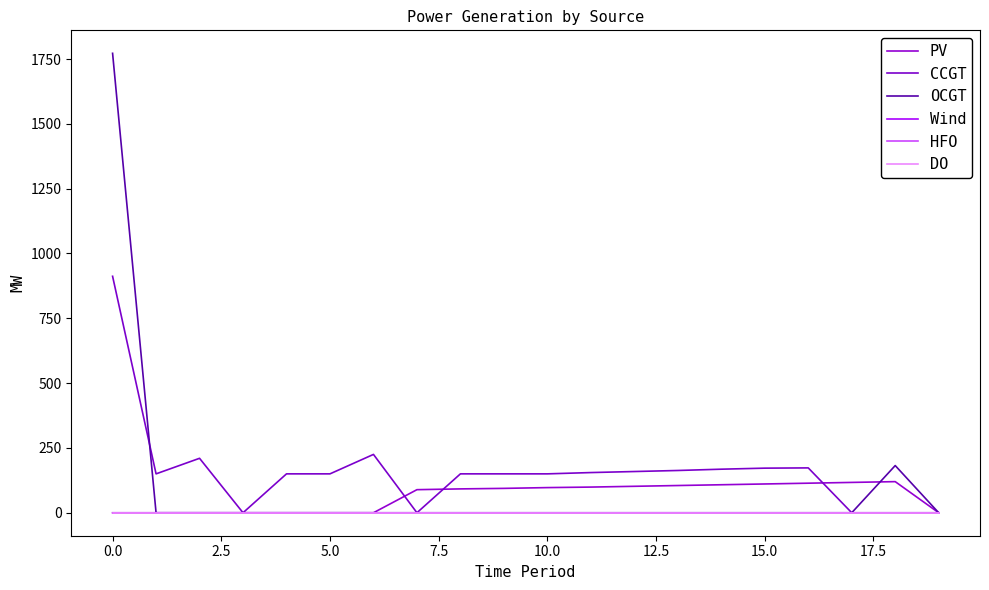

Does the chart have visible grid lines?

No